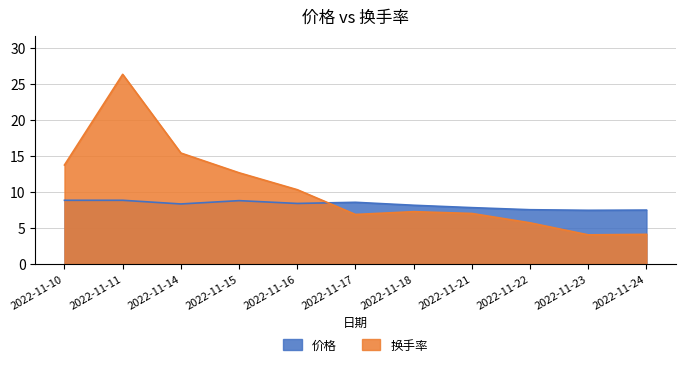

How many interior local valleys does the 价格 series have?

3